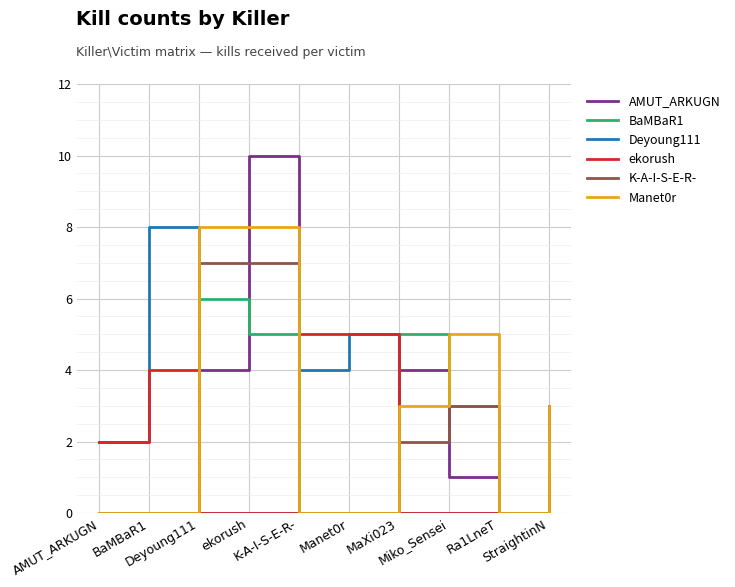

Reading right to left, list all the values displayed in this chart.

AMUT_ARKUGN: StraightinN=3	Ra1LneT=0	Miko_Sensei=1	MaXi023=4	Manet0r=0	K-A-I-S-E-R-=0	ekorush=10	Deyoung111=4	BaMBaR1=0	AMUT_ARKUGN=0
BaMBaR1: StraightinN=2	Ra1LneT=0	Miko_Sensei=3	MaXi023=5	Manet0r=0	K-A-I-S-E-R-=0	ekorush=5	Deyoung111=6	BaMBaR1=0	AMUT_ARKUGN=0
Deyoung111: StraightinN=0	Ra1LneT=0	Miko_Sensei=0	MaXi023=0	Manet0r=5	K-A-I-S-E-R-=4	ekorush=0	Deyoung111=0	BaMBaR1=8	AMUT_ARKUGN=2
ekorush: StraightinN=0	Ra1LneT=0	Miko_Sensei=0	MaXi023=0	Manet0r=5	K-A-I-S-E-R-=5	ekorush=0	Deyoung111=0	BaMBaR1=4	AMUT_ARKUGN=2
K-A-I-S-E-R-: StraightinN=1	Ra1LneT=0	Miko_Sensei=3	MaXi023=2	Manet0r=0	K-A-I-S-E-R-=0	ekorush=7	Deyoung111=7	BaMBaR1=0	AMUT_ARKUGN=0
Manet0r: StraightinN=3	Ra1LneT=0	Miko_Sensei=5	MaXi023=3	Manet0r=0	K-A-I-S-E-R-=0	ekorush=8	Deyoung111=8	BaMBaR1=0	AMUT_ARKUGN=0